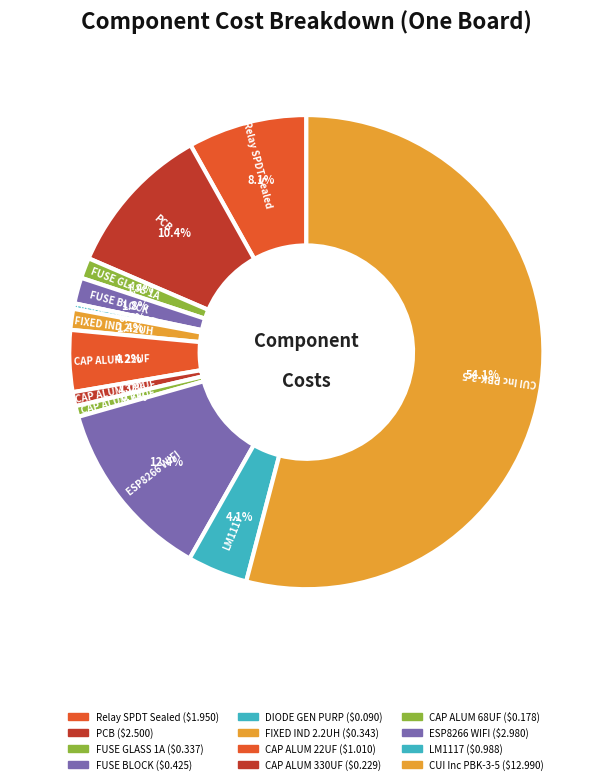

Which slice represents more than half of the pie?

CUI Inc PBK-3-5